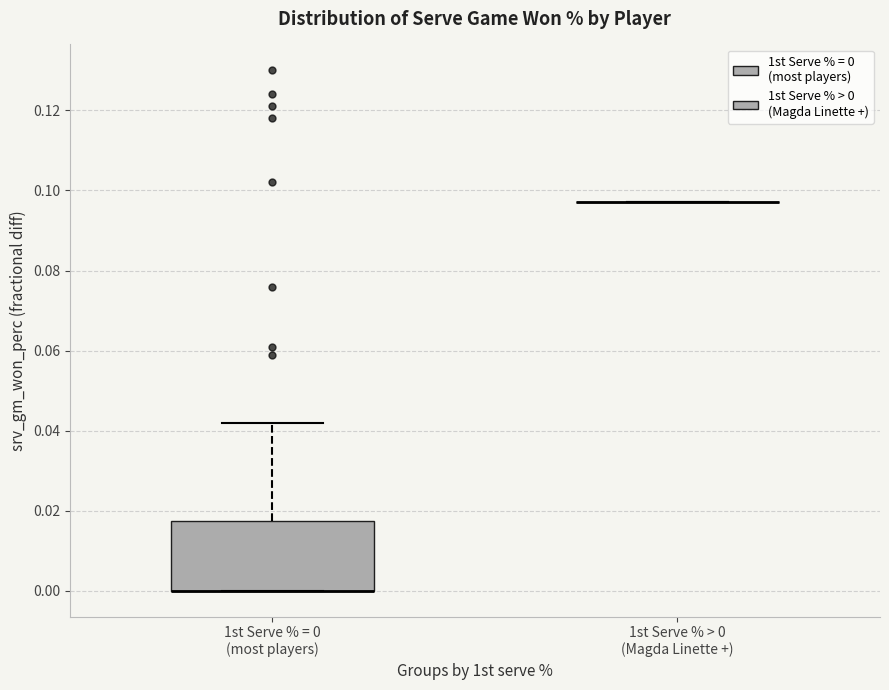

Reading left to right, transcribe this box plot: for each box, give where its median line is, the range the box spans, and where its two whiskers end, as read against the y-axis. The values are not printed on the chart, so give them approximately, as read against the axis.

1st Serve % = 0 (most players): median 0.000 (drawn on the box's lower edge), box 0.000 to 0.018, whiskers 0.000 to 0.042
1st Serve % > 0 (Magda Linette +): box collapsed to a line at 0.098, whiskers 0.098 to 0.098